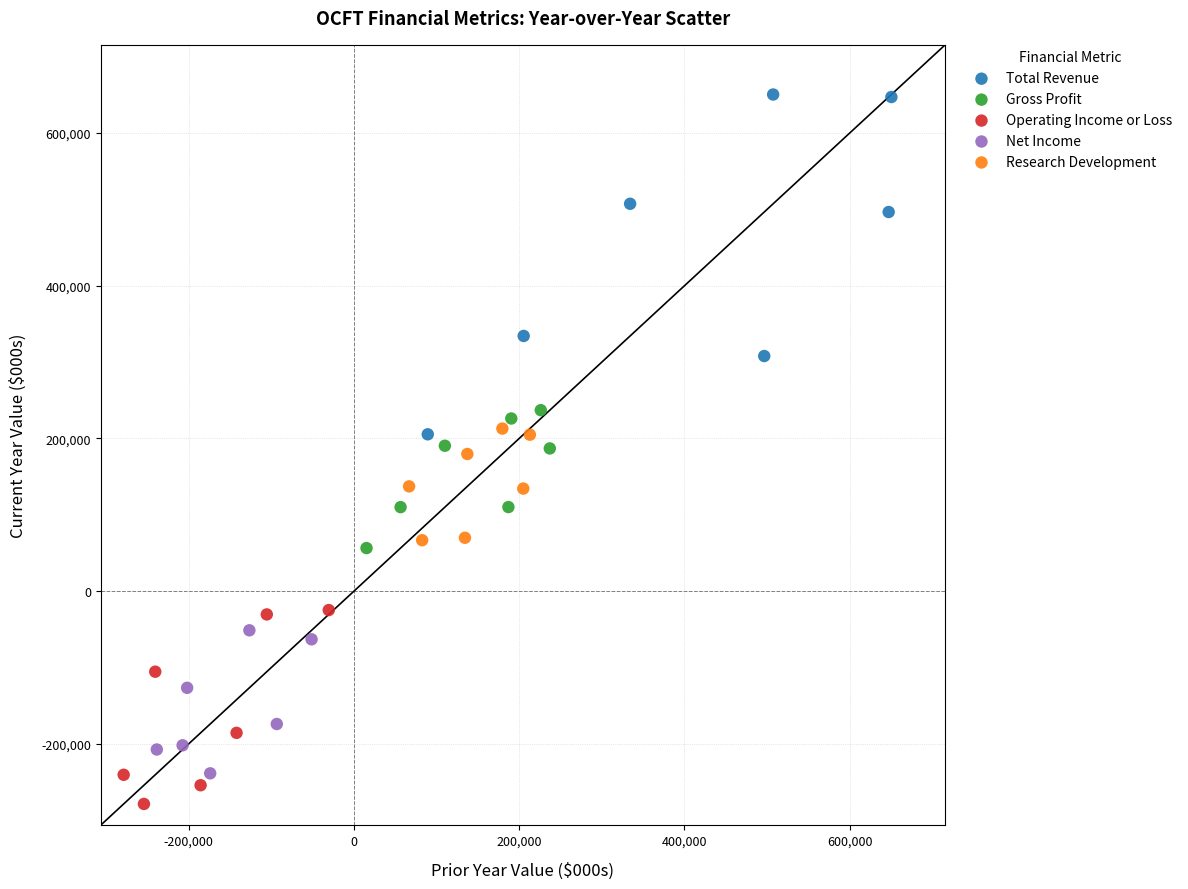

Which series has the largest Y range (max minus min)?

Total Revenue